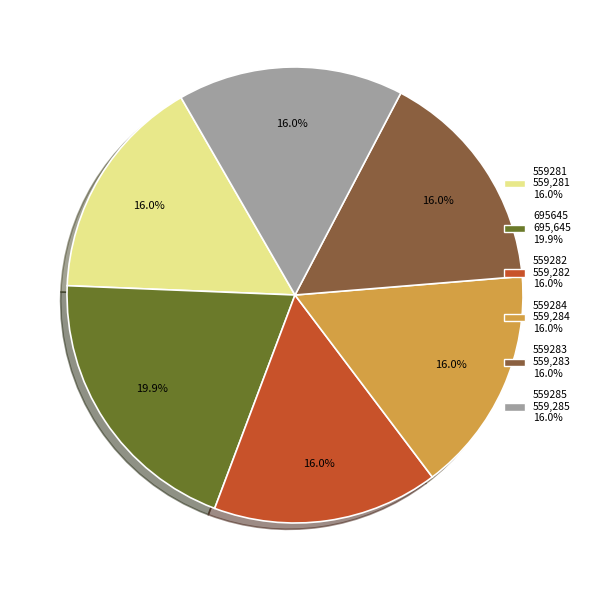

To the nearest percent, what portion does 559283 represent?

16%